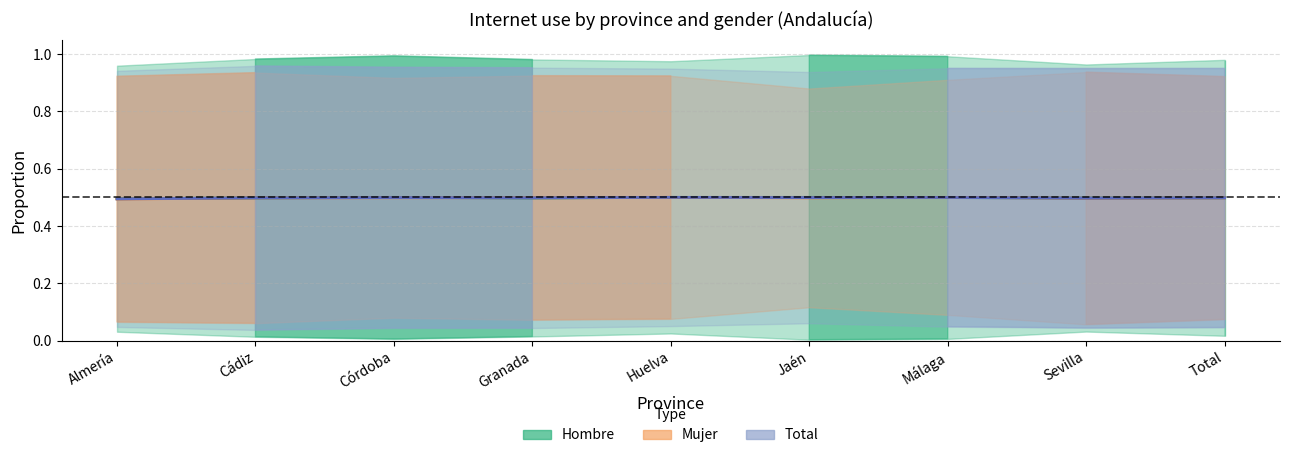

Does the chart display data point markers on the line(s)?

No